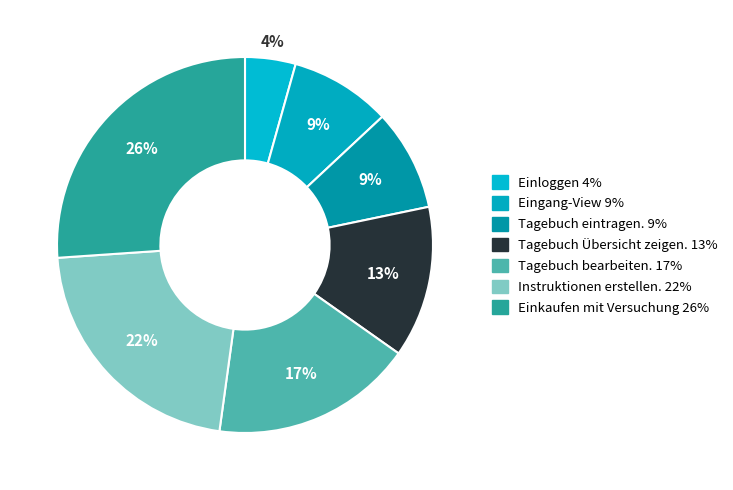

Between Tagebuch bearbeiten. and Einkaufen mit Versuchung, which is larger?

Einkaufen mit Versuchung